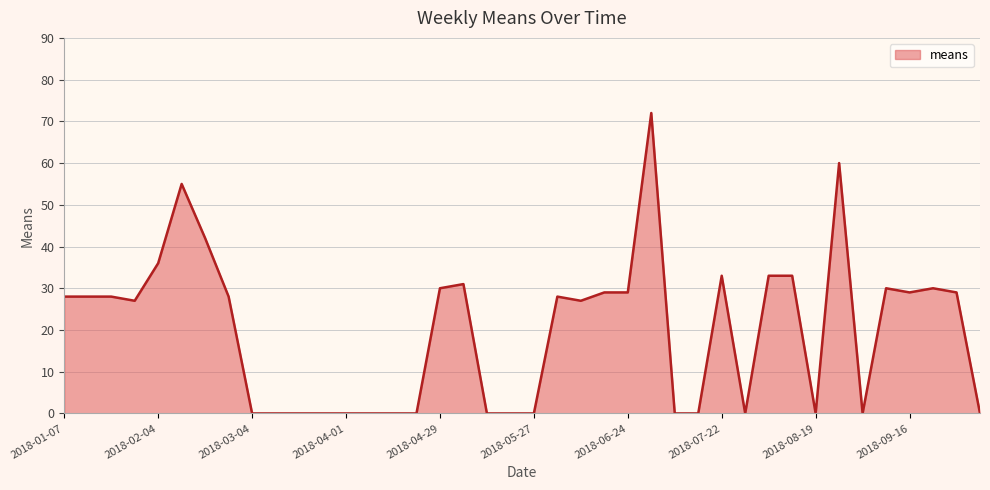

What is the greatest value displayed?

72